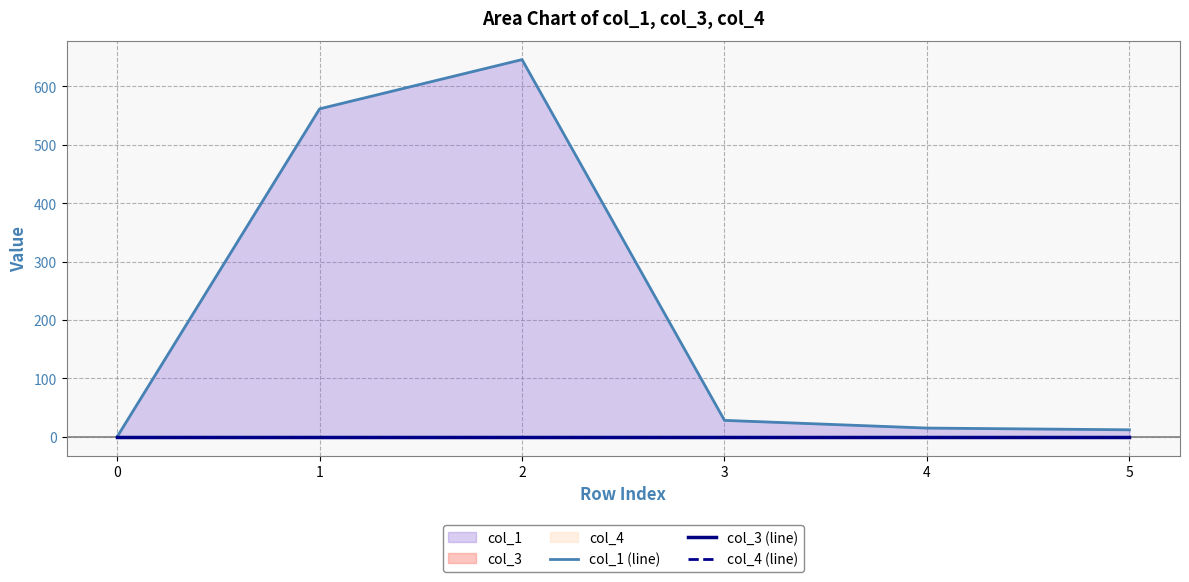

The col_3 (line) series shows 0.0 at 0. True or false?

True